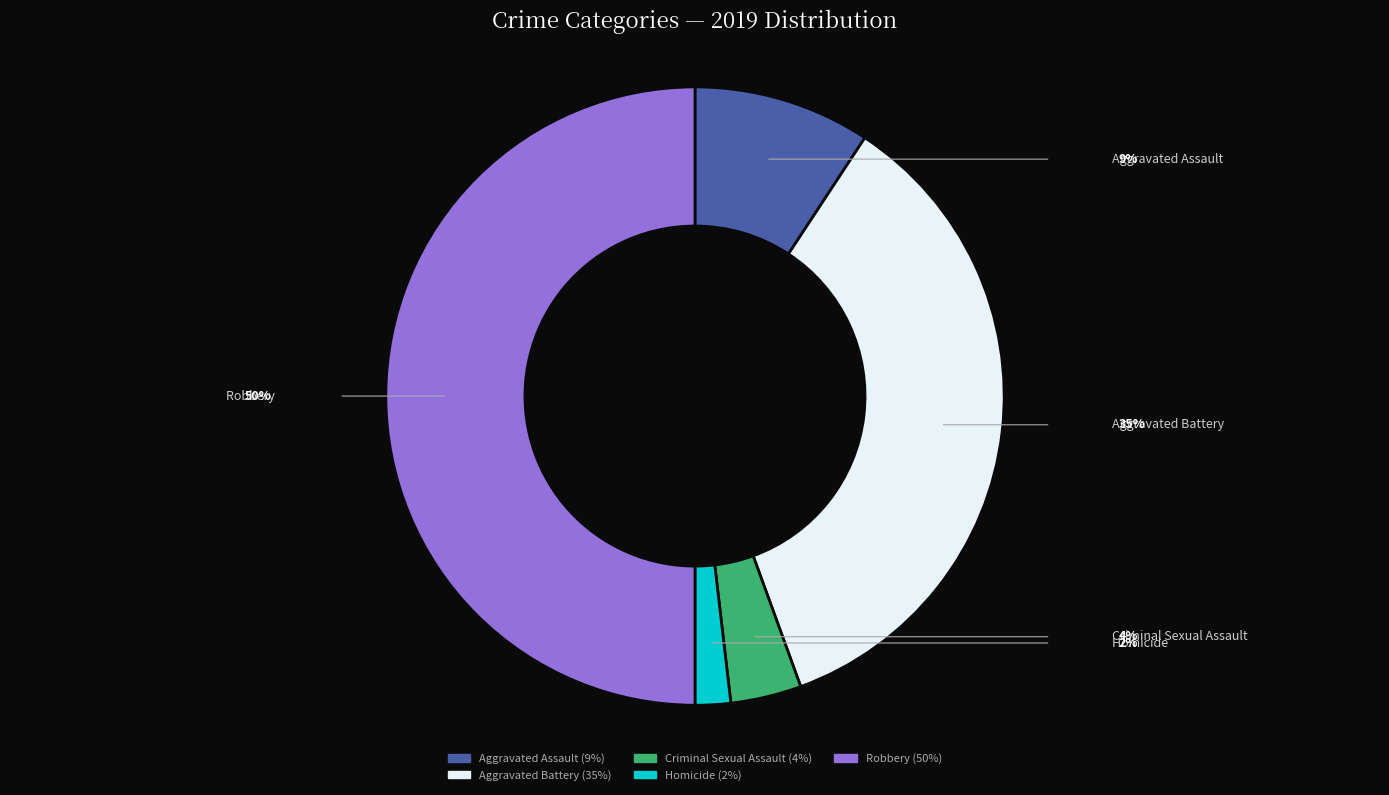

Which has a higher value, Aggravated Assault or Homicide?

Aggravated Assault